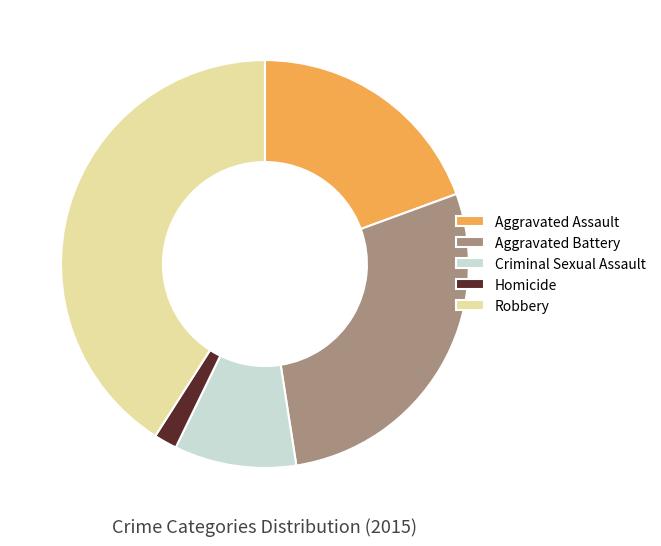

Rank the categories by value from highest to lowest.

Robbery, Aggravated Battery, Aggravated Assault, Criminal Sexual Assault, Homicide